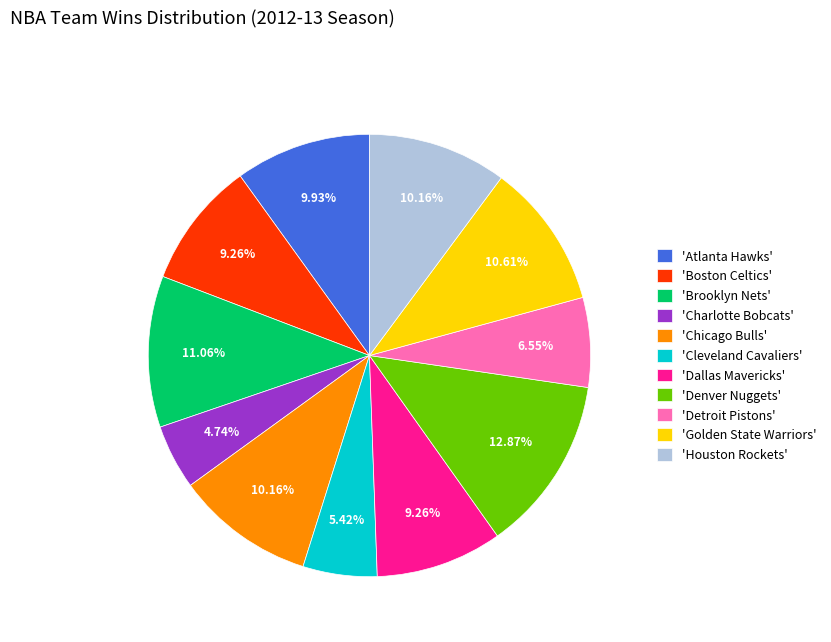

What is the smallest slice in the pie chart?

'Charlotte Bobcats'